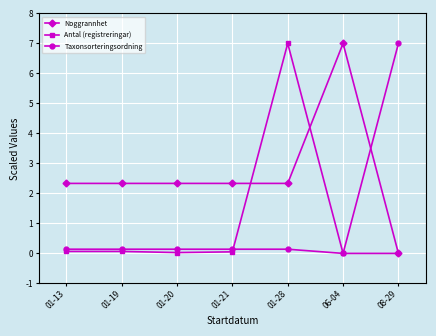

True or false: Noggrannhet has a value of -4.6 at 08-29.

False